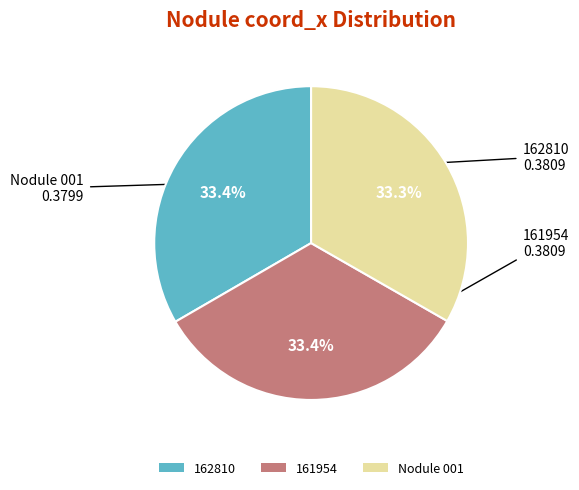

To the nearest percent, what is the combined percentage of Nodule 001 and 162810?

67%